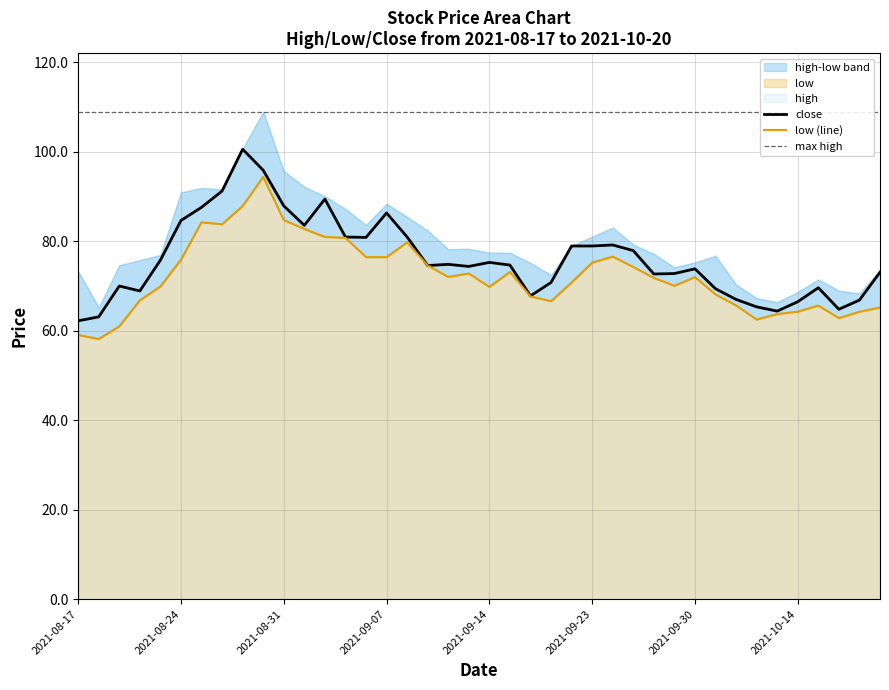

What is the sum of all low values?

2891.7